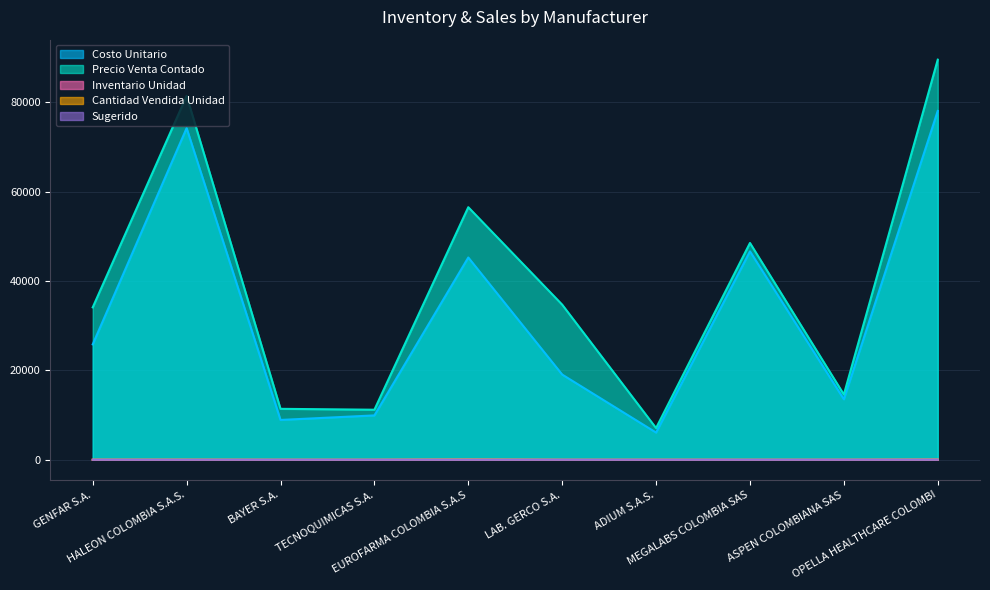

At which category is the sum across all series the highest?

OPELLA HEALTHCARE COLOMBI